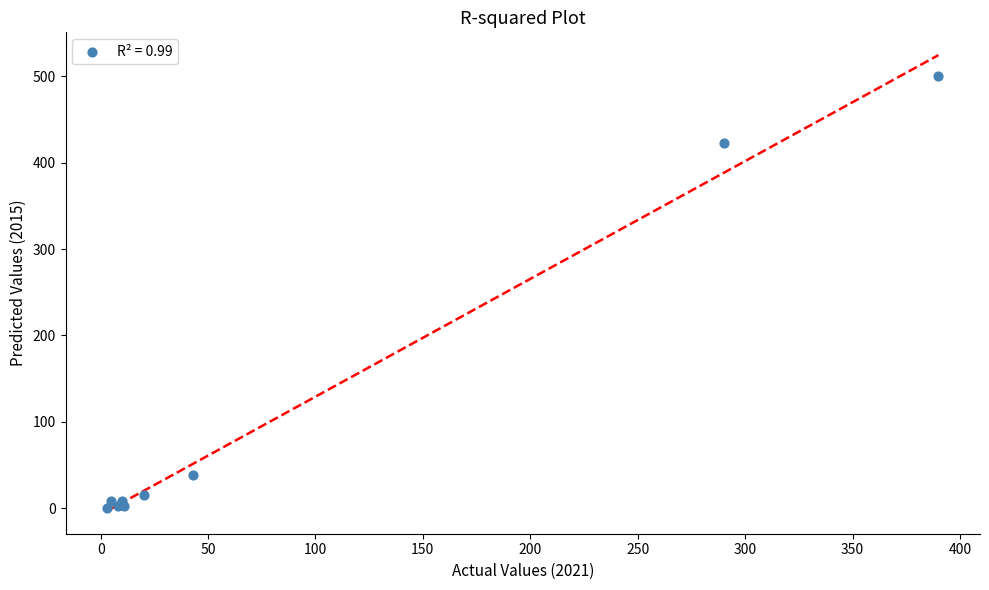

What Y value in the scatter plot is closest to 250?

423